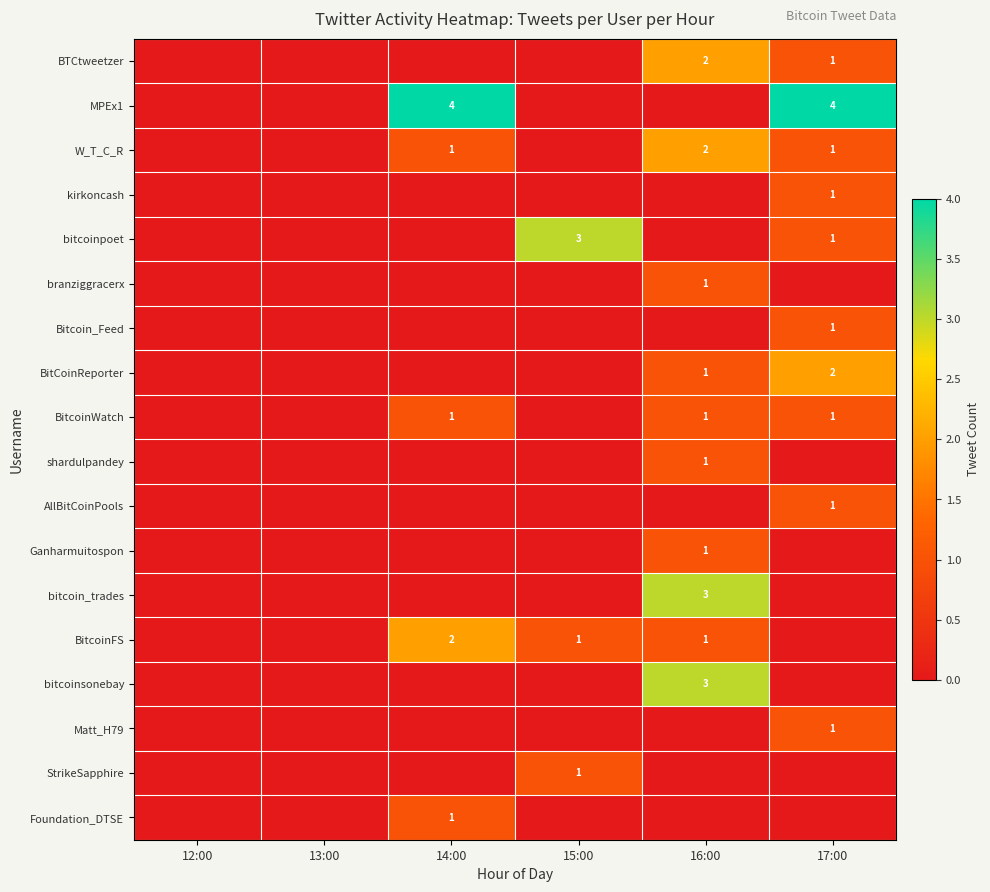

The BitcoinFS series shows 2 at 15:00. True or false?

False